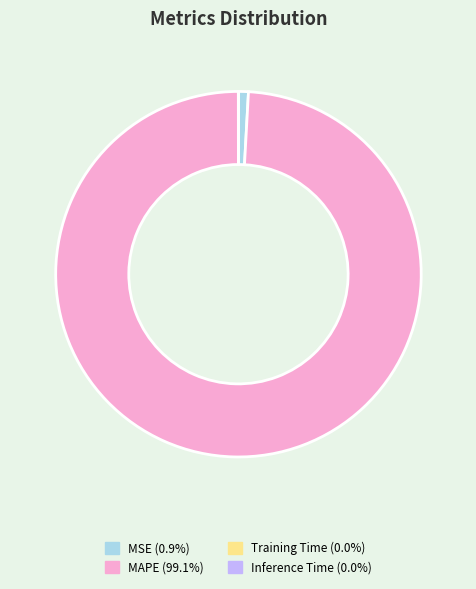

Does MAPE account for over 50% of the chart?

Yes